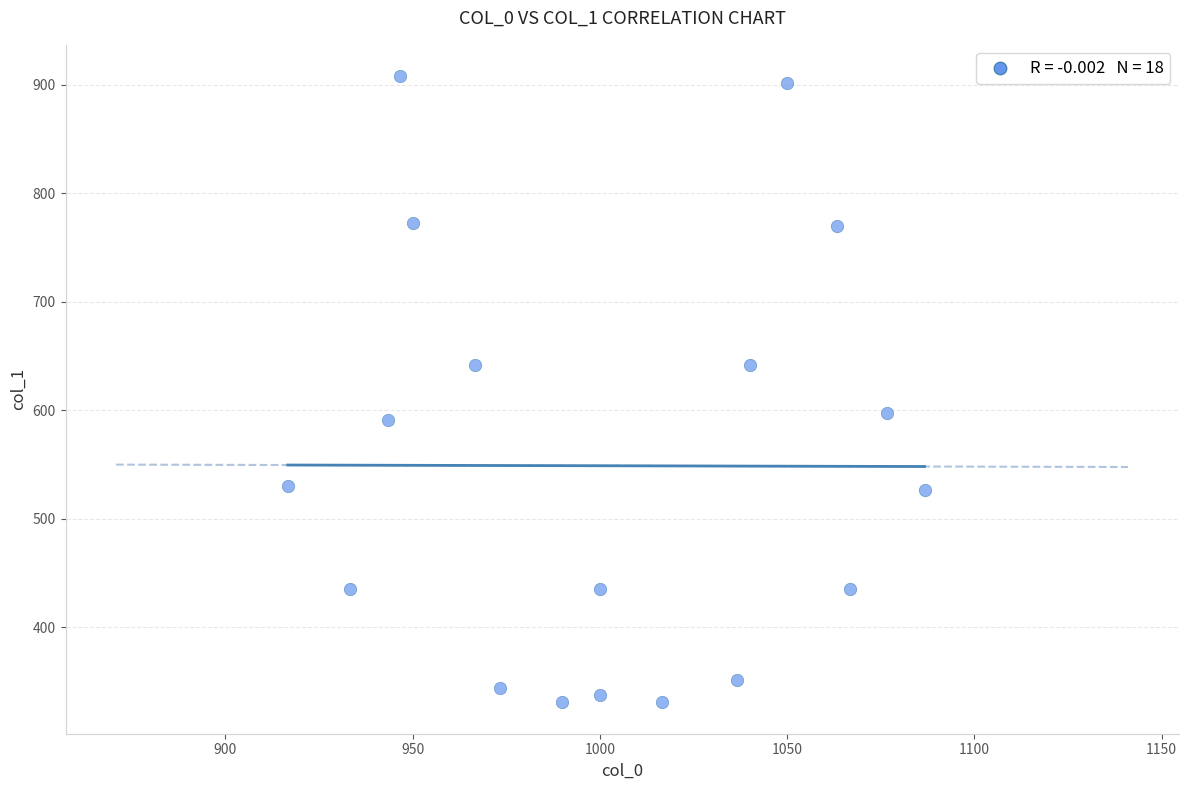

What is the range of Y values (max minus min)?

577.1